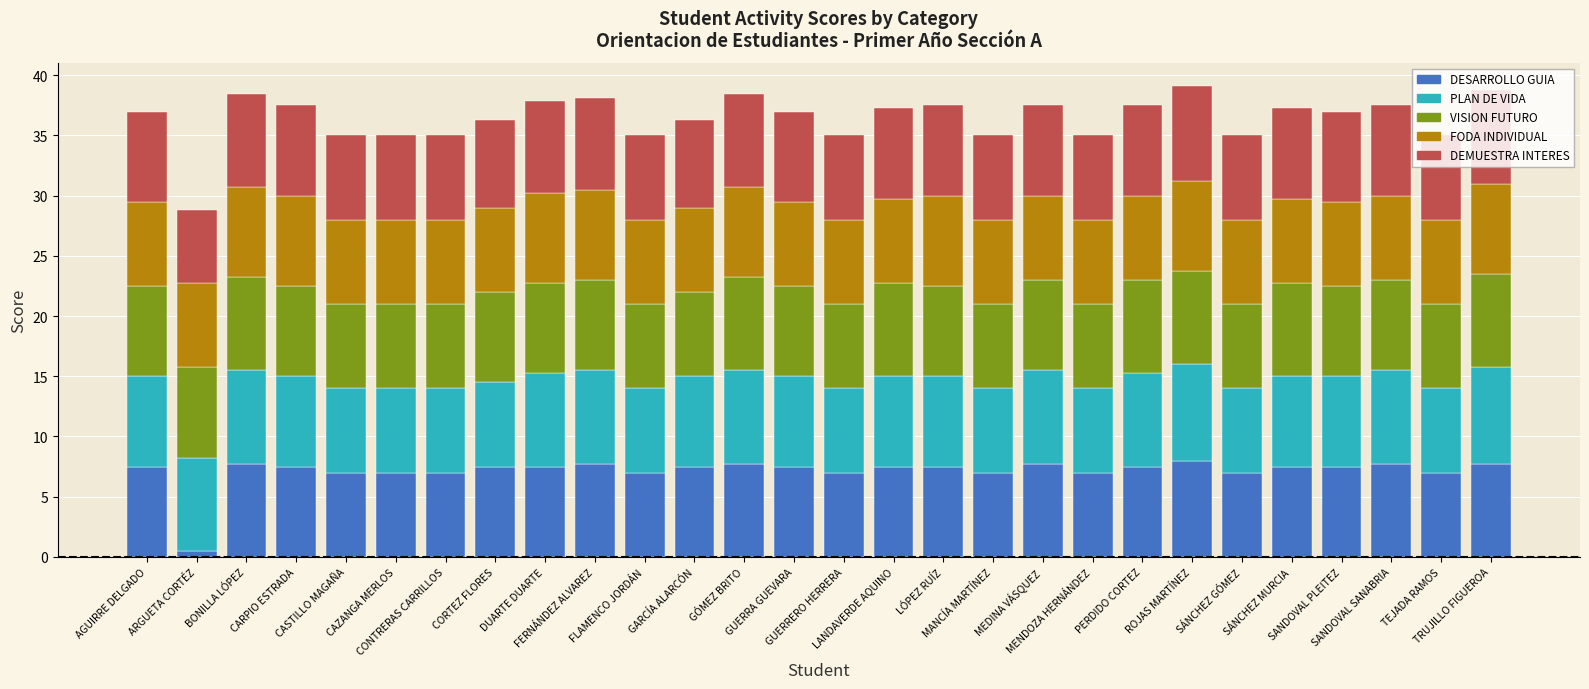

What is the average value of the DESARROLLO GUIA series?

7.2